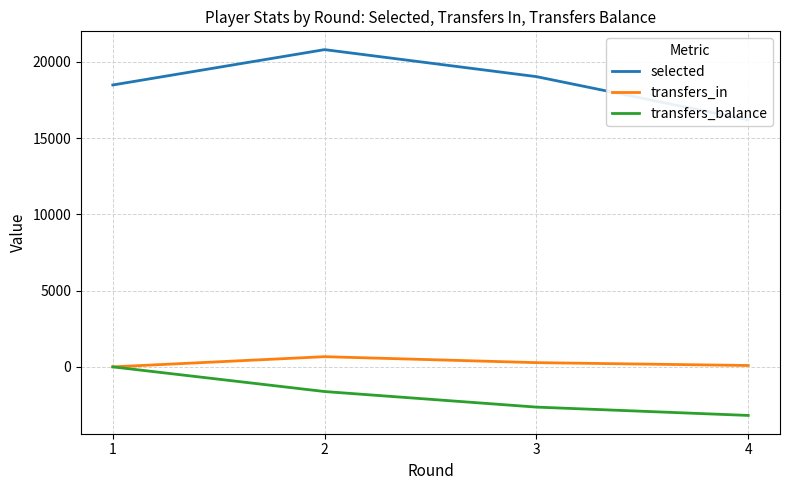

Is the value of transfers_in at 3 greater than the value of transfers_balance at 3?

Yes